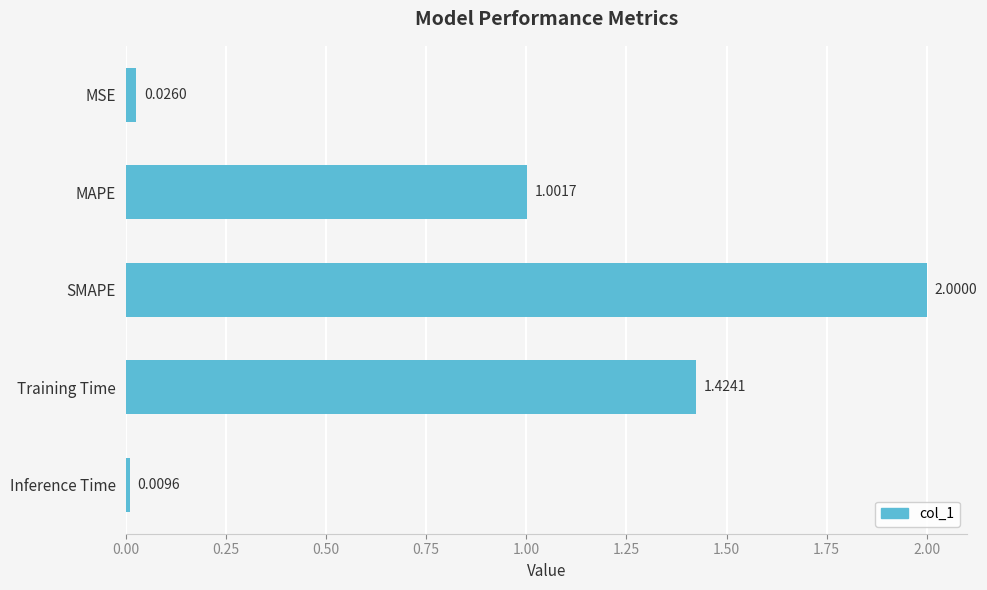

Rank the categories by value from lowest to highest.

Inference Time, MSE, MAPE, Training Time, SMAPE